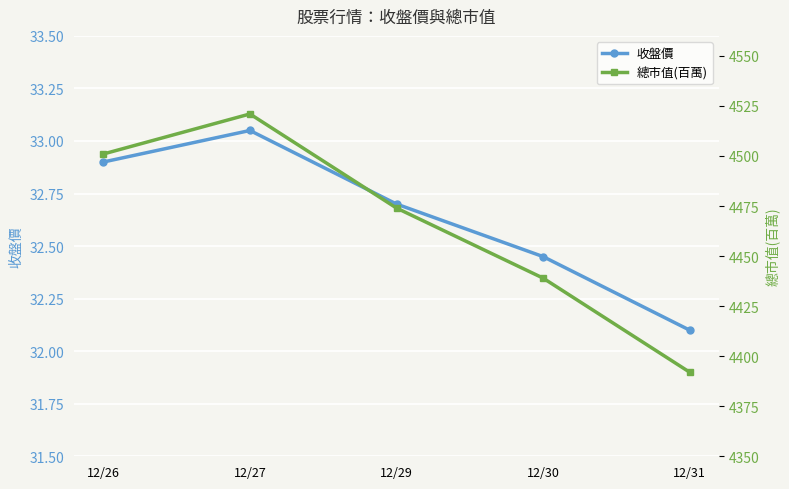

True or false: 收盤價 has more than 2 points higher than both neighbors.

False